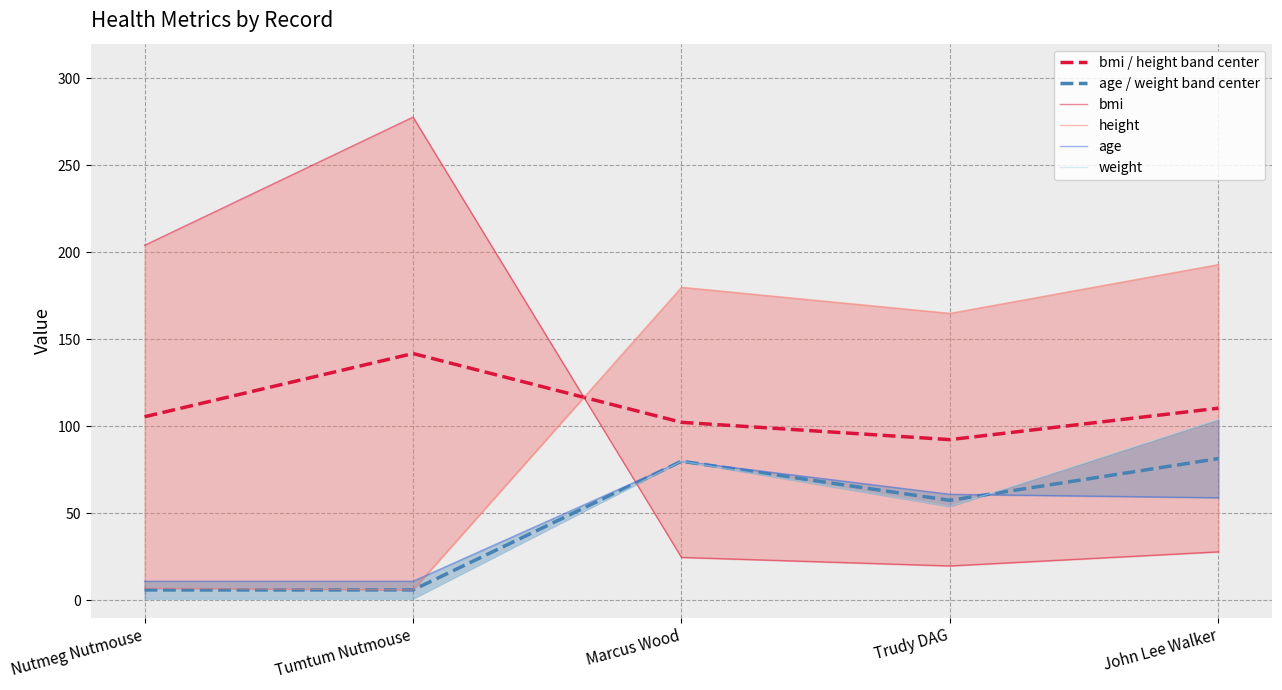

What is the average value of the bmi / height band center series?

110.5